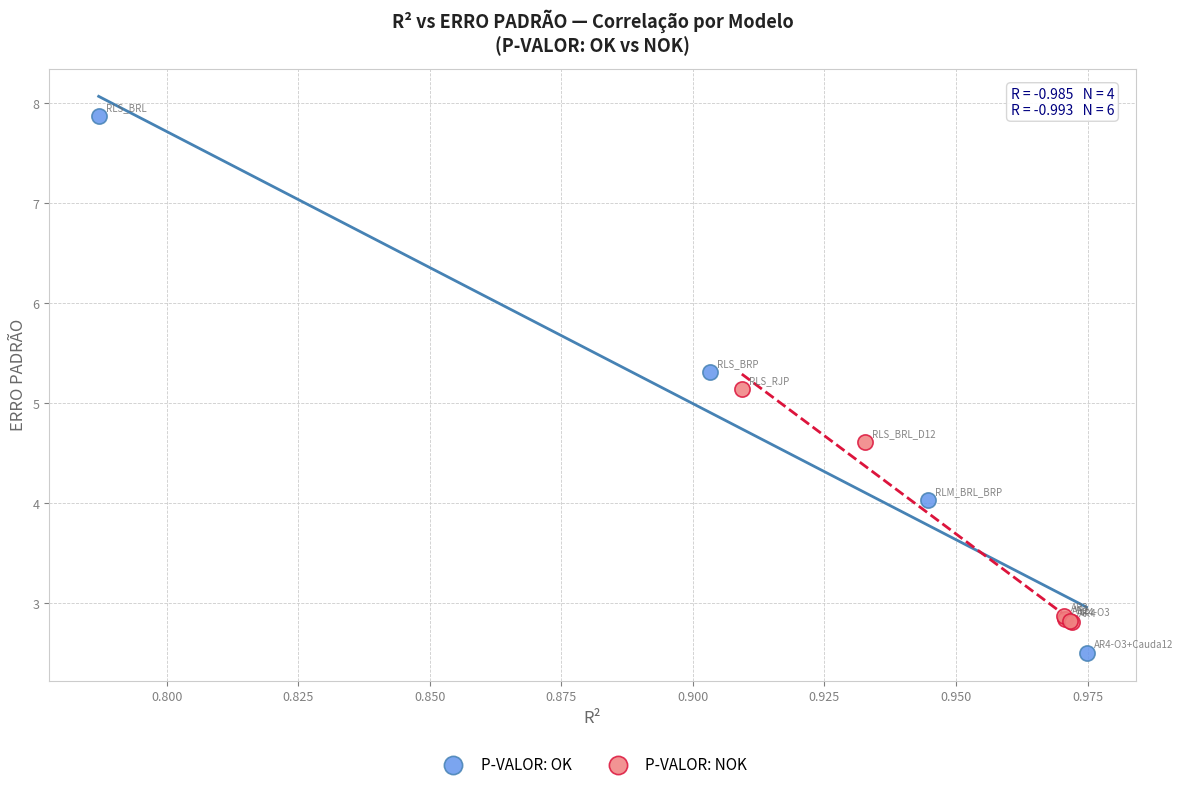

What are all the series names shown in the legend?

P-VALOR: OK, P-VALOR: NOK